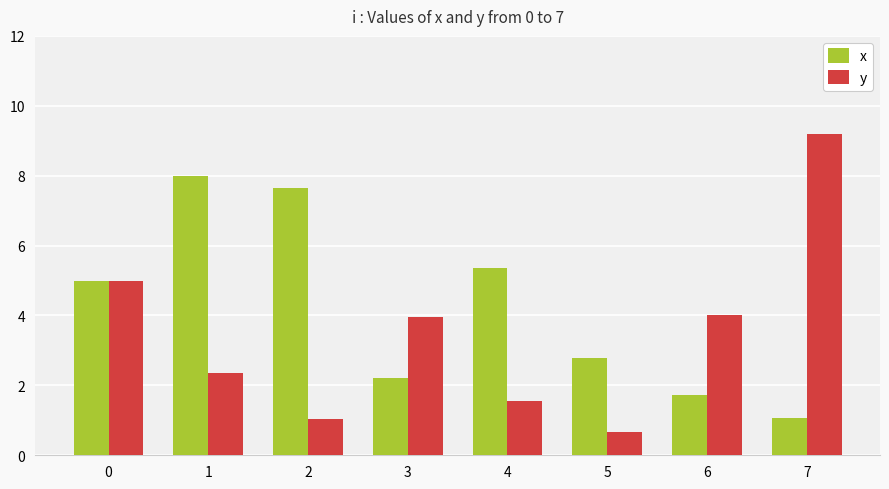

Is it true that y equals 9.2 at 7?

True